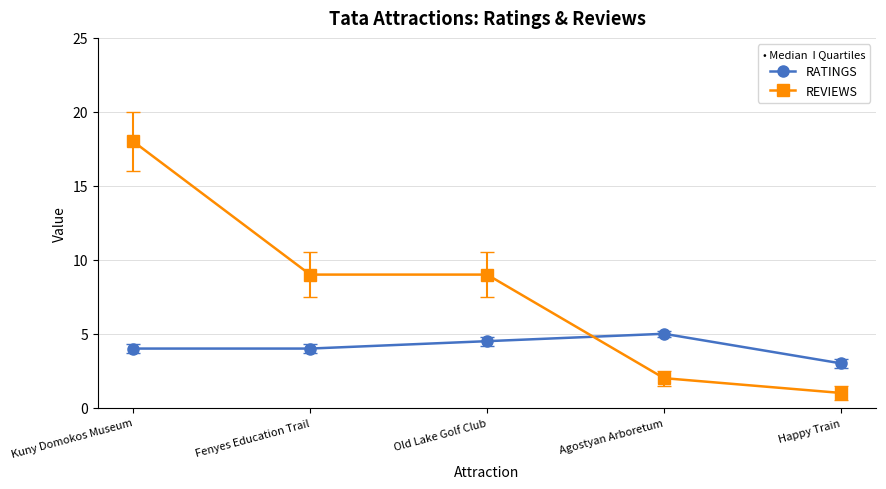

Which series has the widest spread of values?

REVIEWS